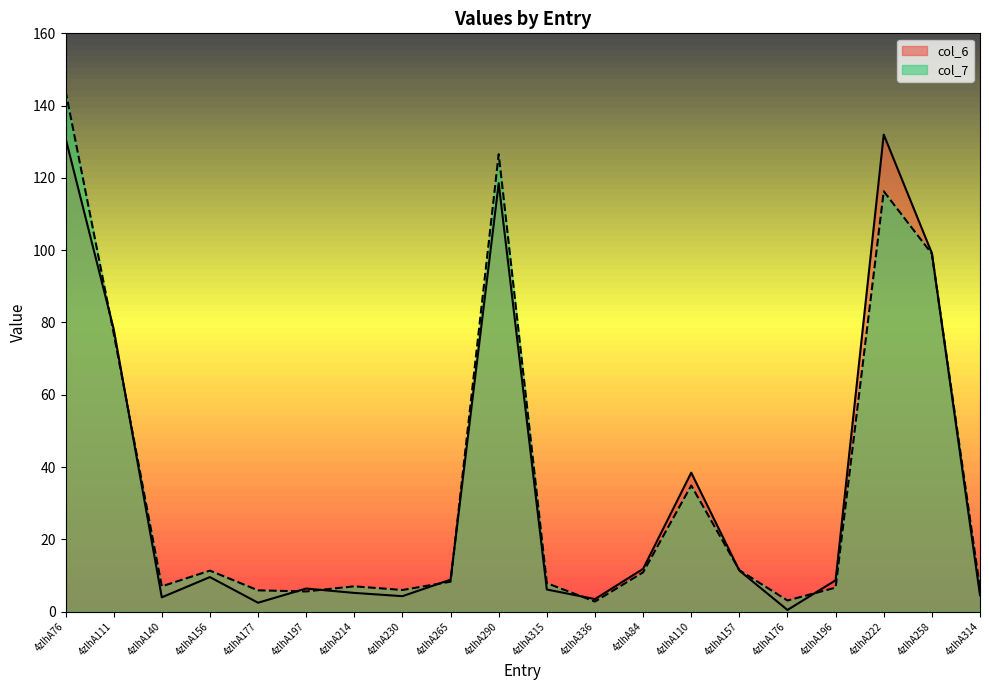

What is the smallest value displayed?

0.4